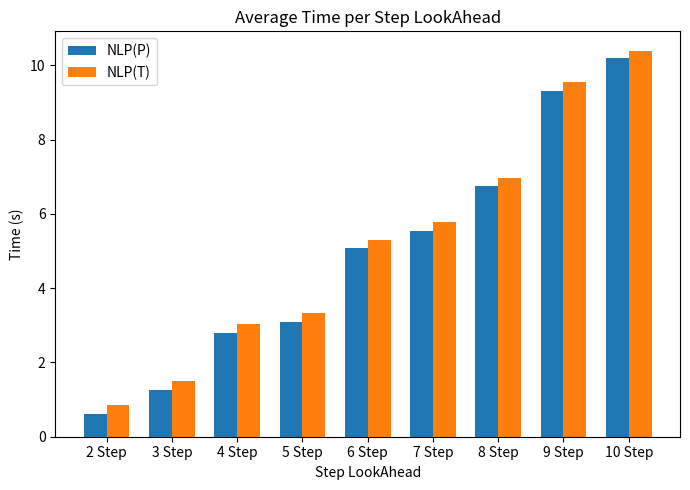

Rank the series at 8 Step from lowest to highest value.

NLP(P), NLP(T)